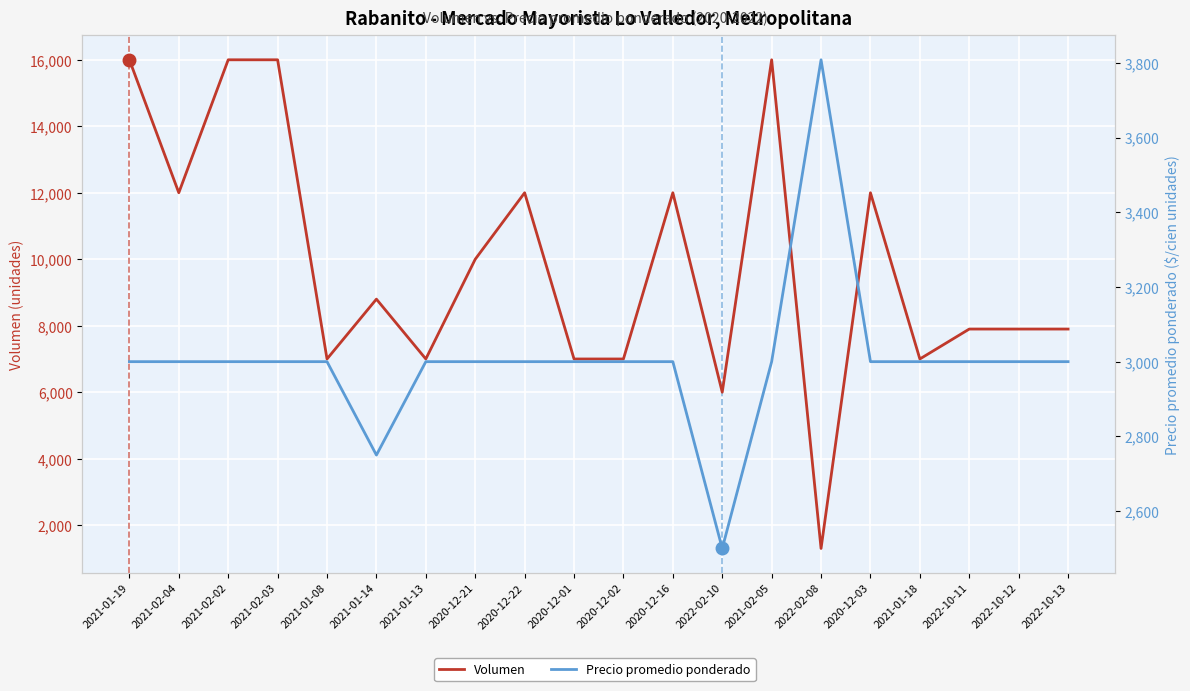

What is the smallest value displayed?

1300